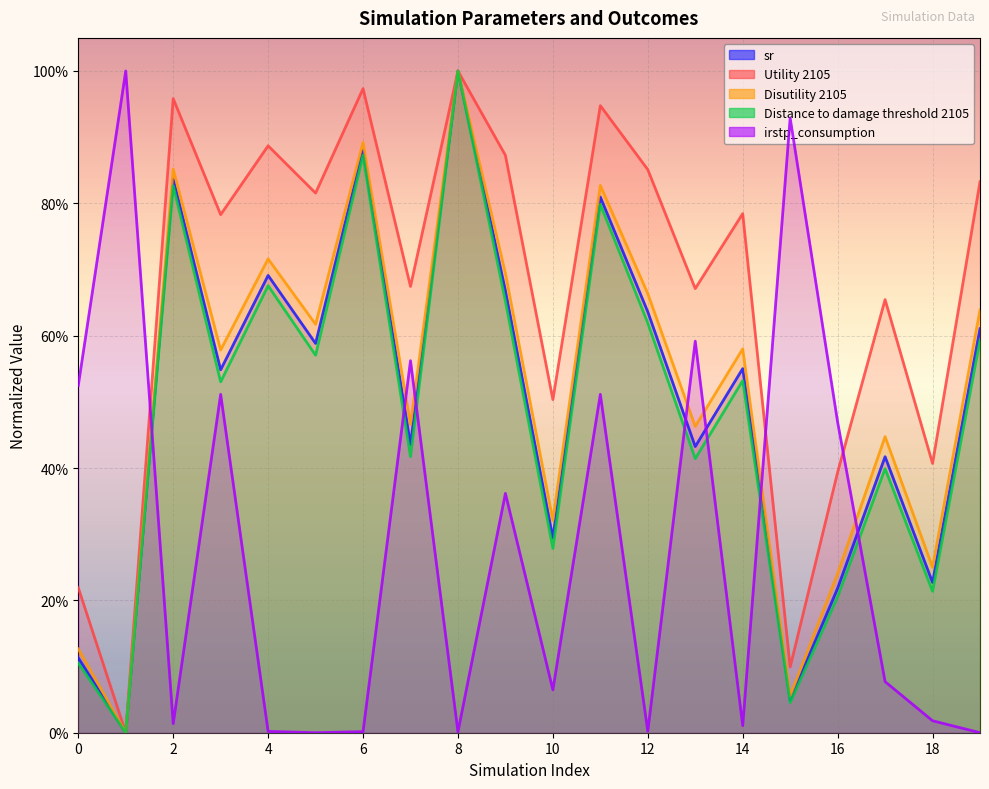

List the series in order of their peak value, highest first.

sr, Utility 2105, Disutility 2105, Distance to damage threshold 2105, irstp_consumption